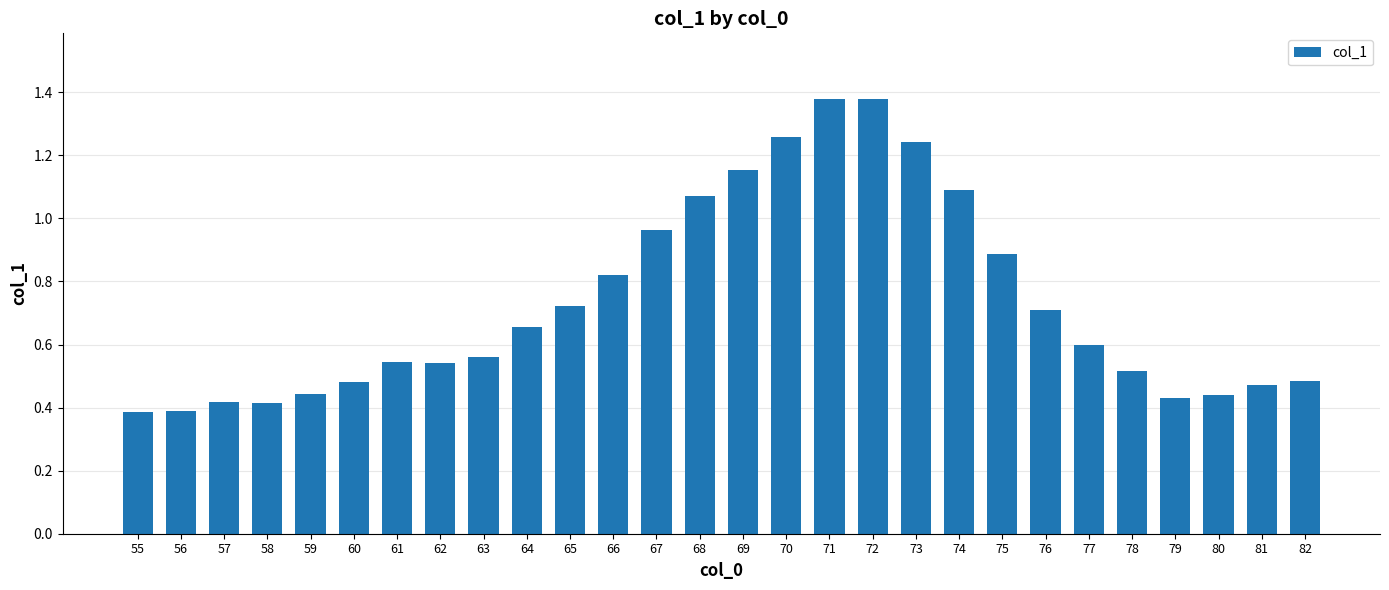

What is the sum of all values?

20.4